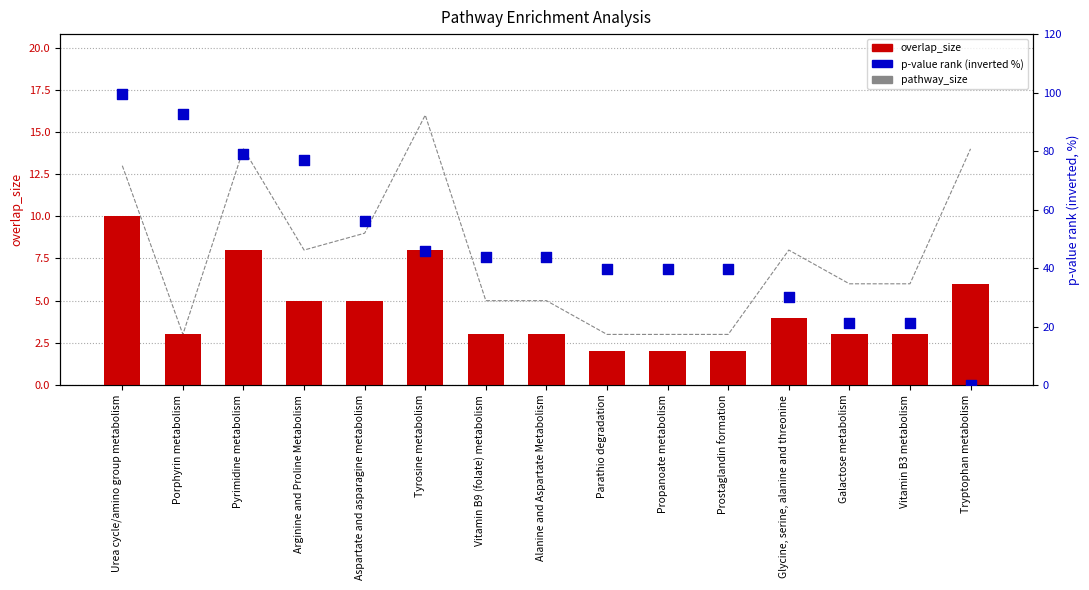

Which series reaches the minimum Y coordinate?

p-value rank (inverted %)